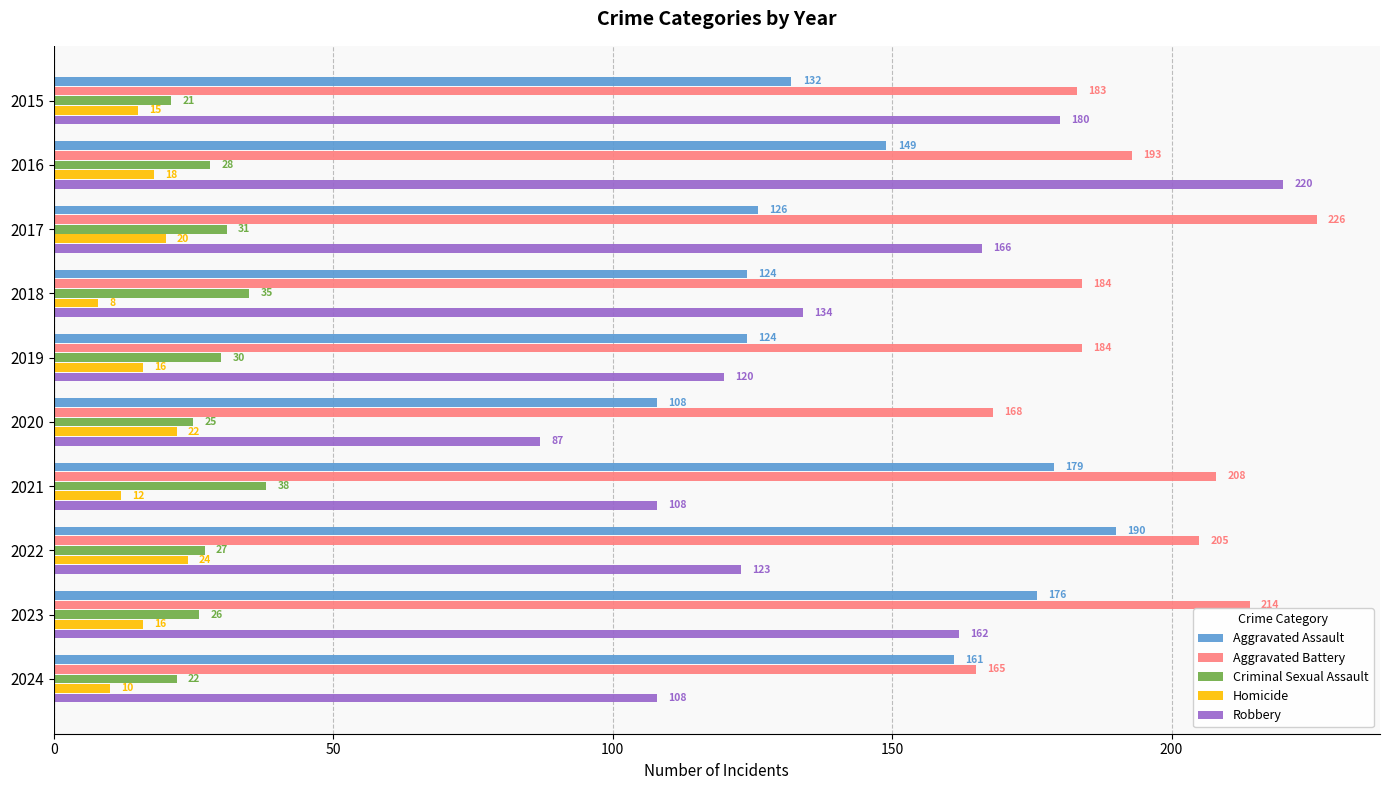

The Aggravated Battery series shows 140 at 2023. True or false?

False